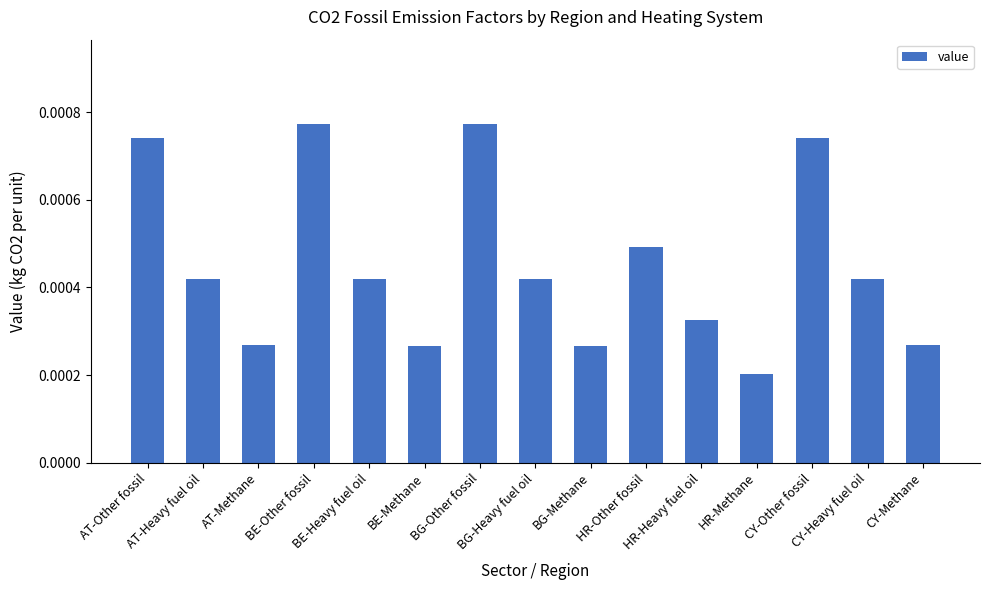

Which label corresponds to the smallest value in the chart?

HR-Methane